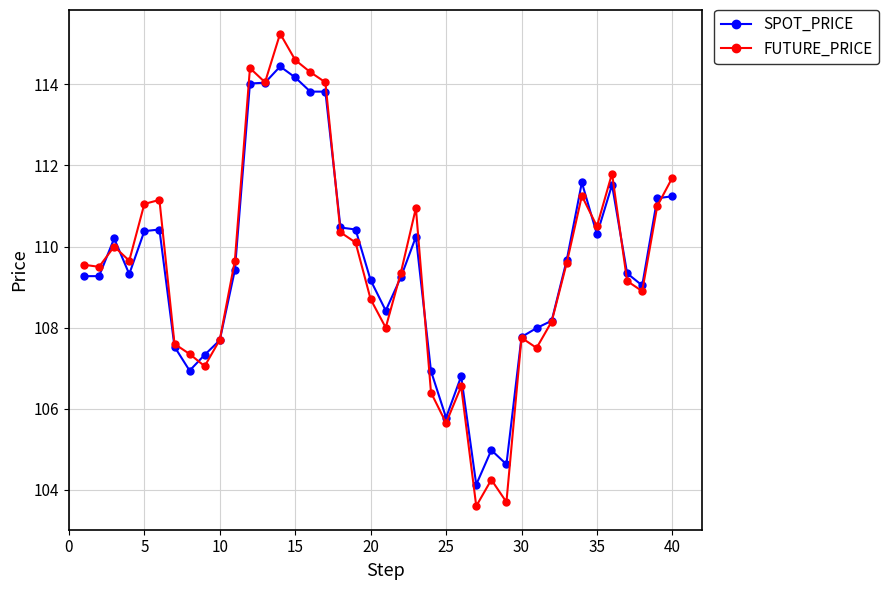

Which series has the widest spread of values?

FUTURE_PRICE